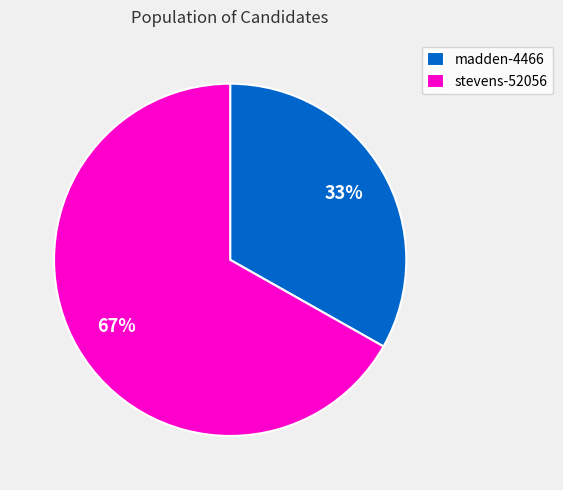

True or false: madden-4466 accounts for 33% of the total.

True